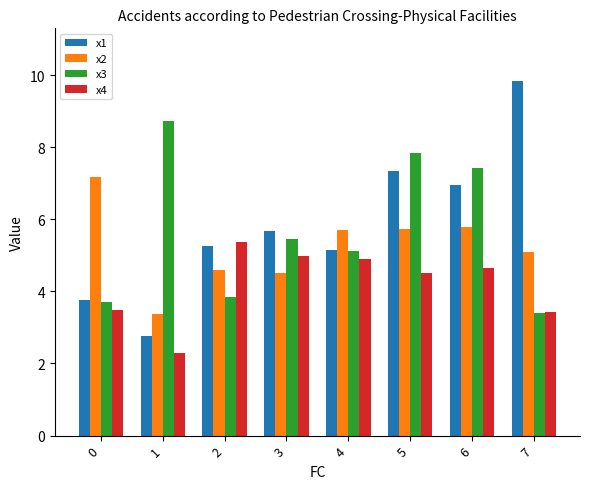

What is the approximate value of x3 at 6?

7.4